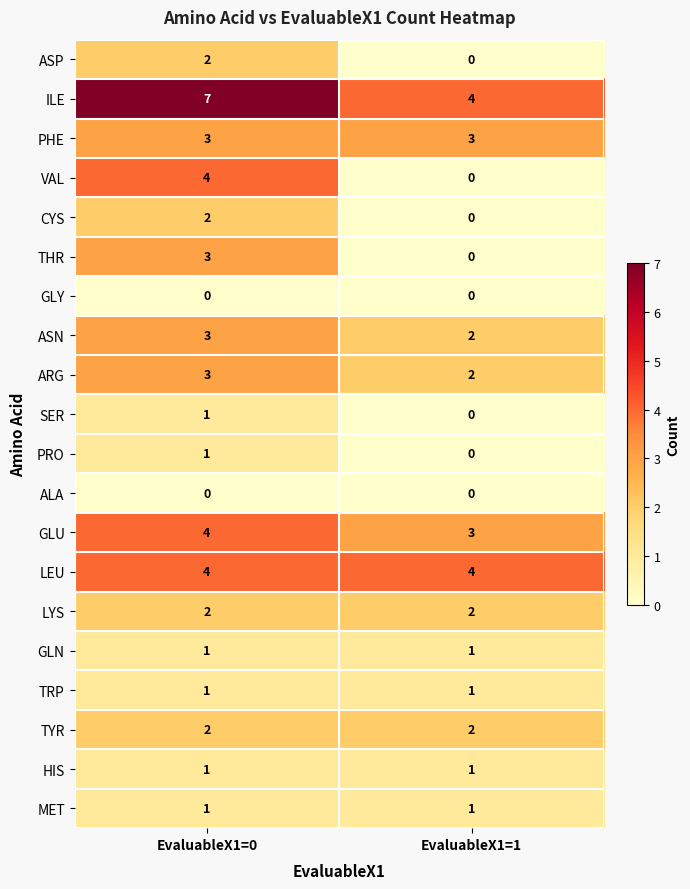

At which category is the sum across all series the highest?

EvaluableX1=0